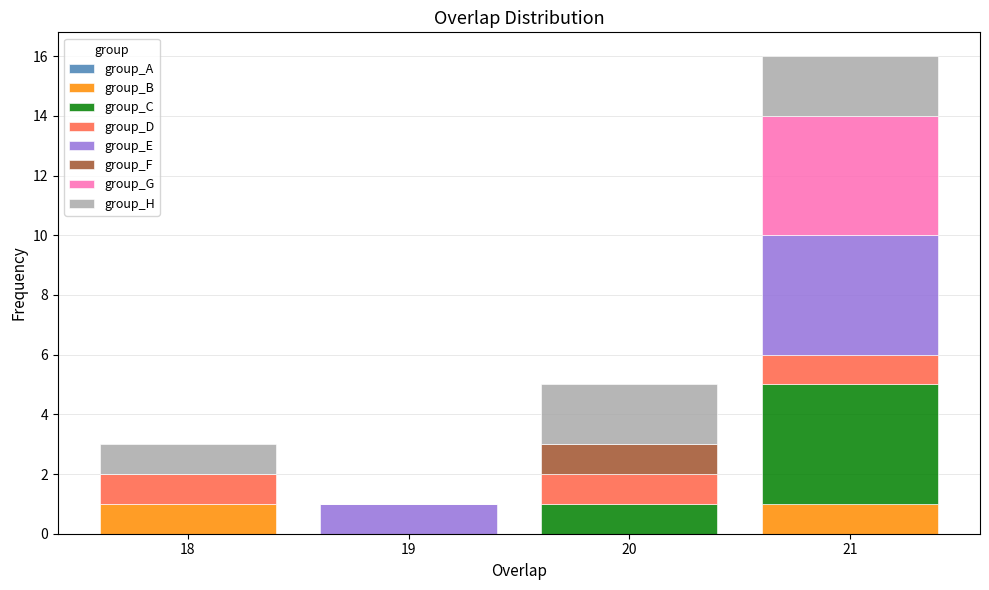

Reading left to right, transcribe the values for group_B.

18=1	19=0	20=0	21=1